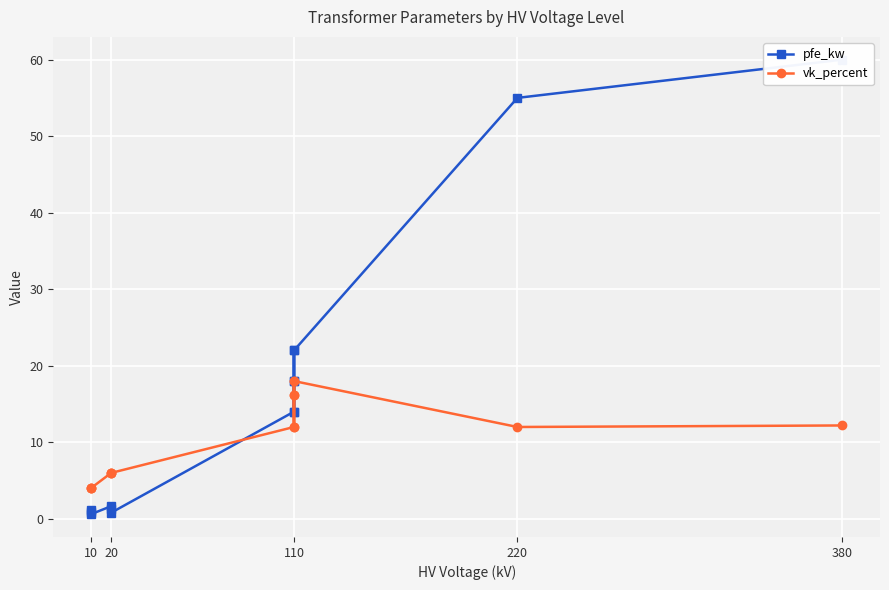

What is the average value of the pfe_kw series?

16.4